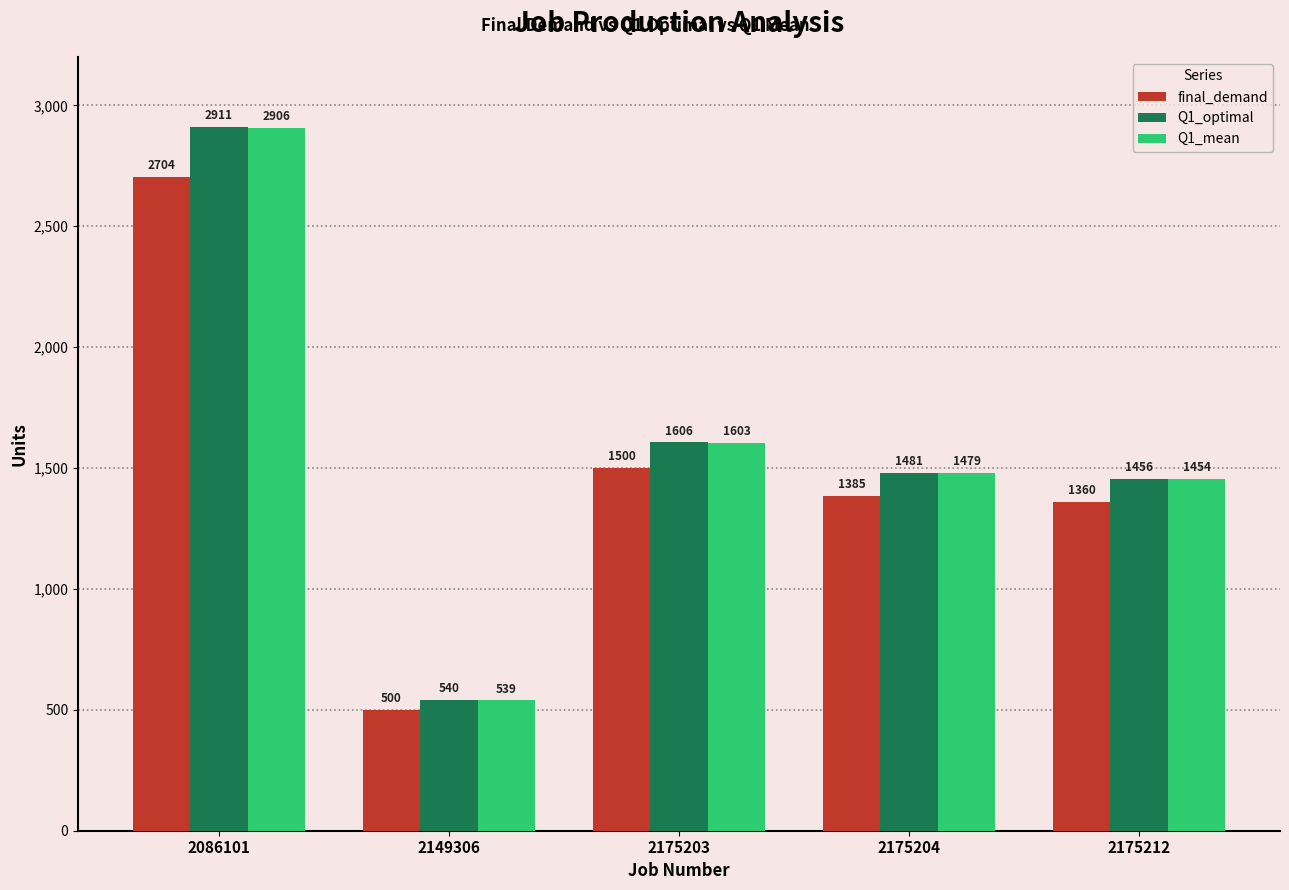

What is the difference between the maximum and minimum values in the Q1_optimal series?

2370.8